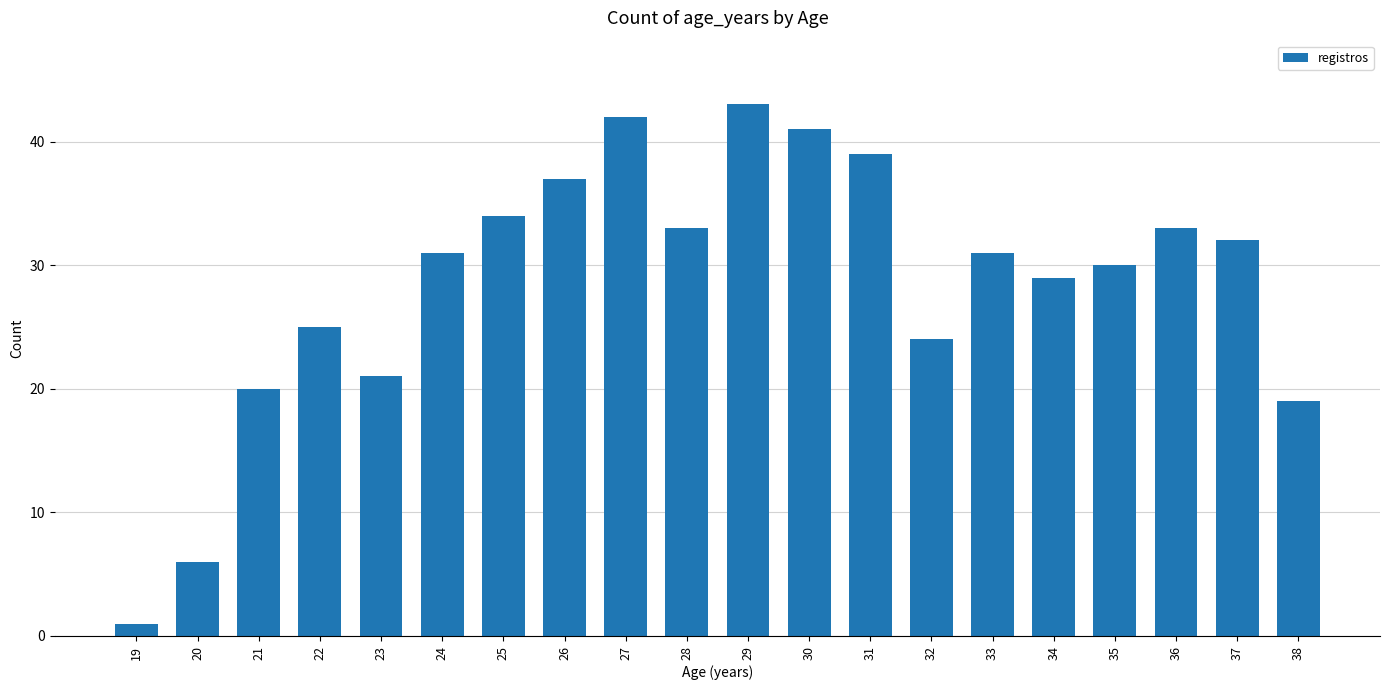

What is the value of the 10th bar from the left?

33